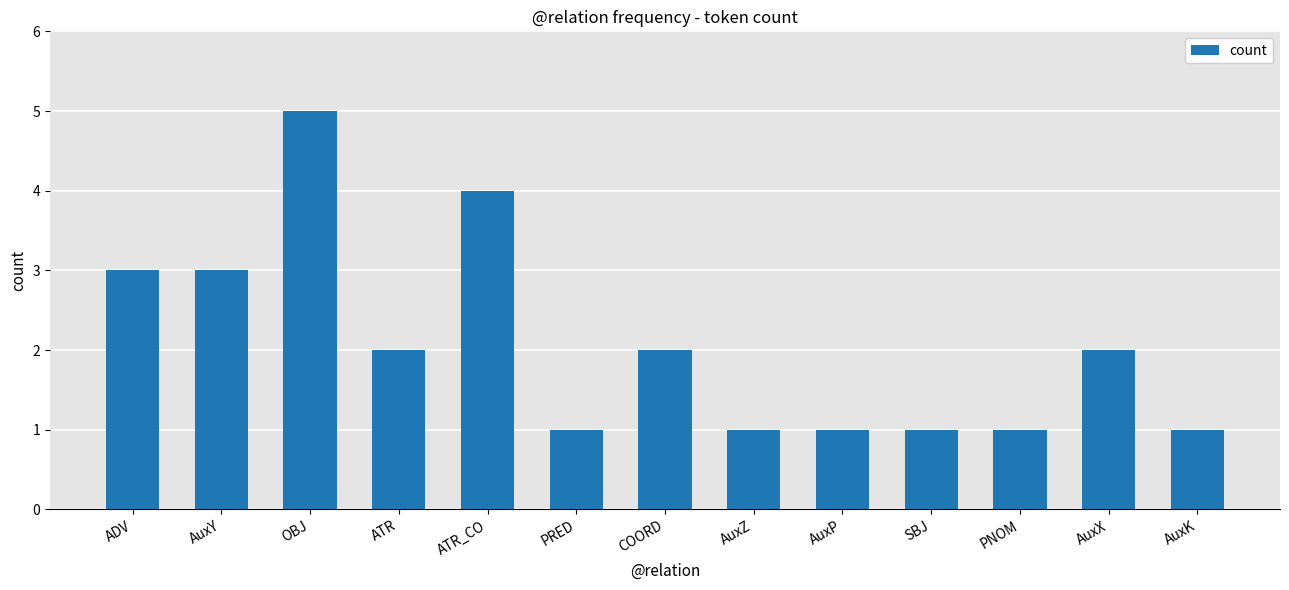

At which label does the data first exceed 2?

ADV